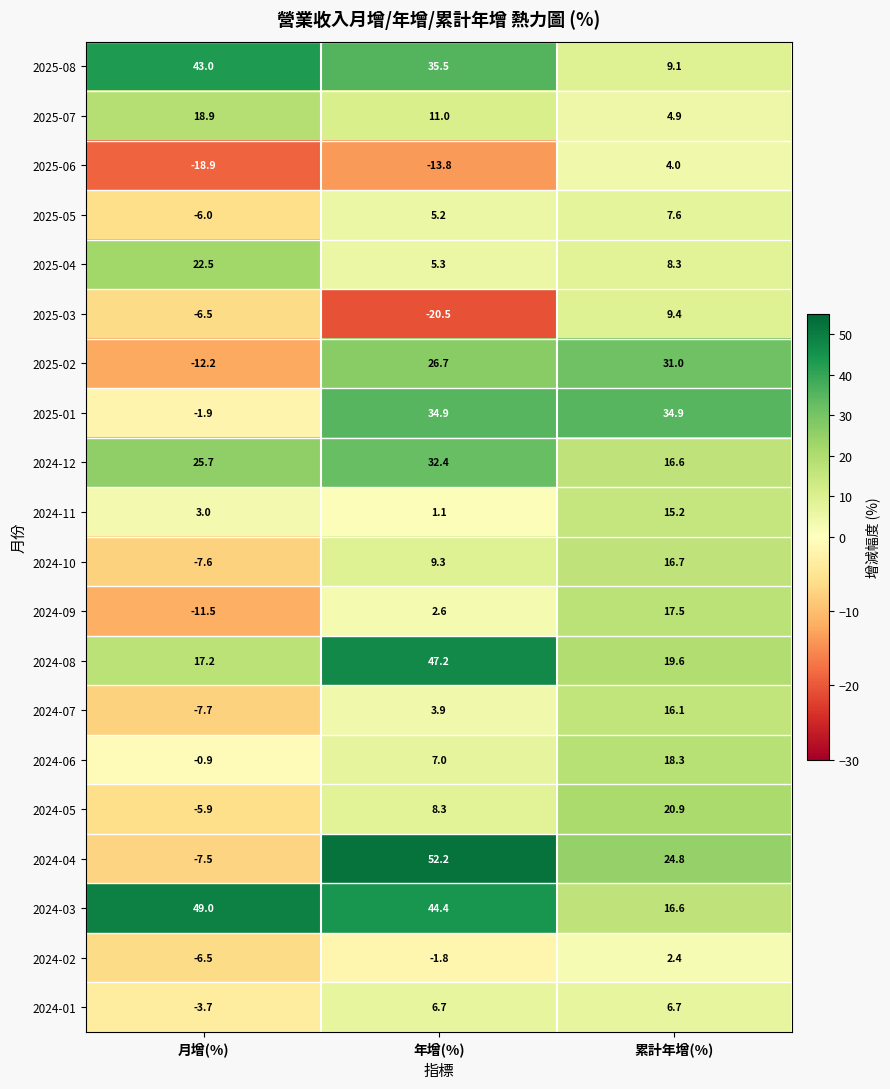

What is the sum of the 2024-05 values at 累計年增(%) and 年增(%)?

29.2